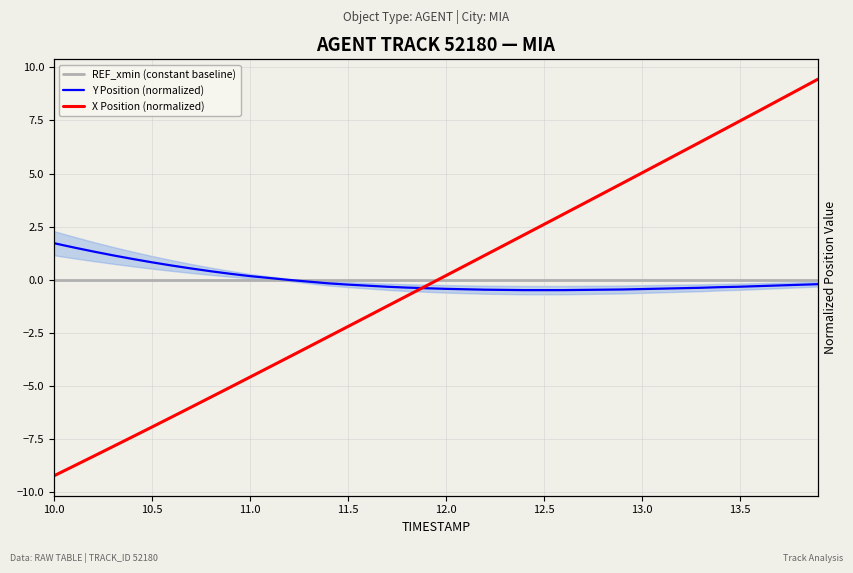

True or false: Y Position (normalized) has more than 2 interior local peaks.

False